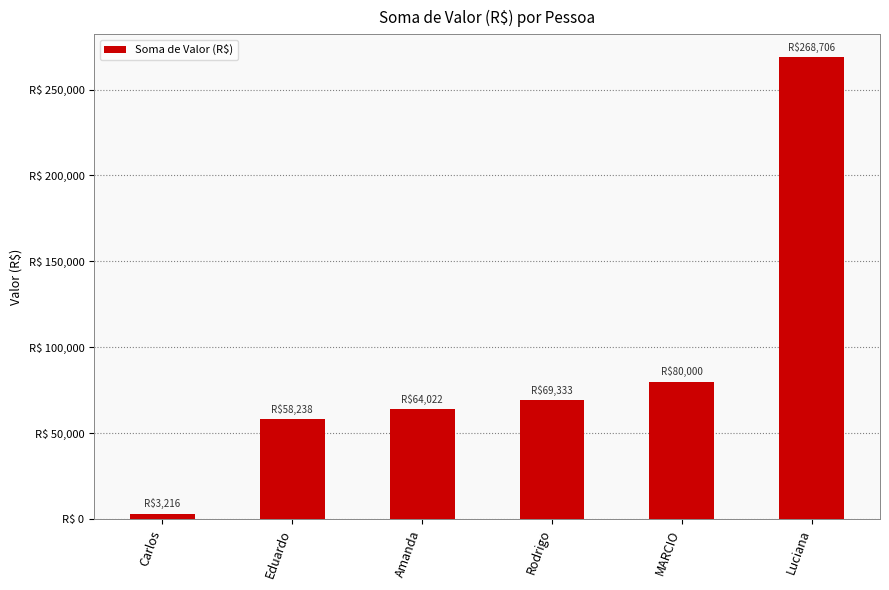

Which has a higher value, Eduardo or Luciana?

Luciana